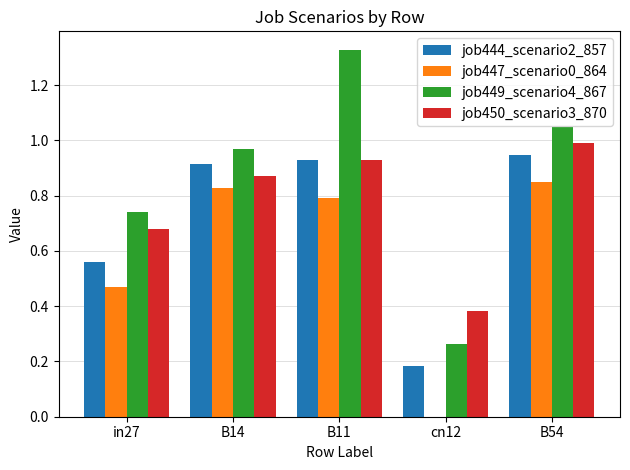

The value of job447_scenario0_864 at B14 is 1.3. True or false?

False